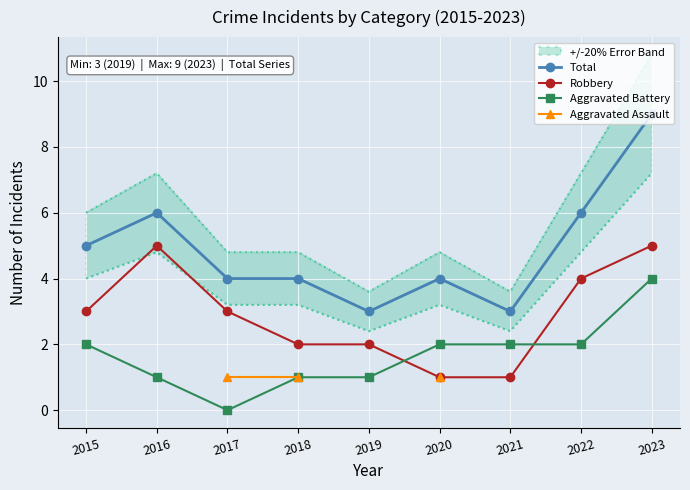

How many values in the Aggravated Battery series exceed 2?

1